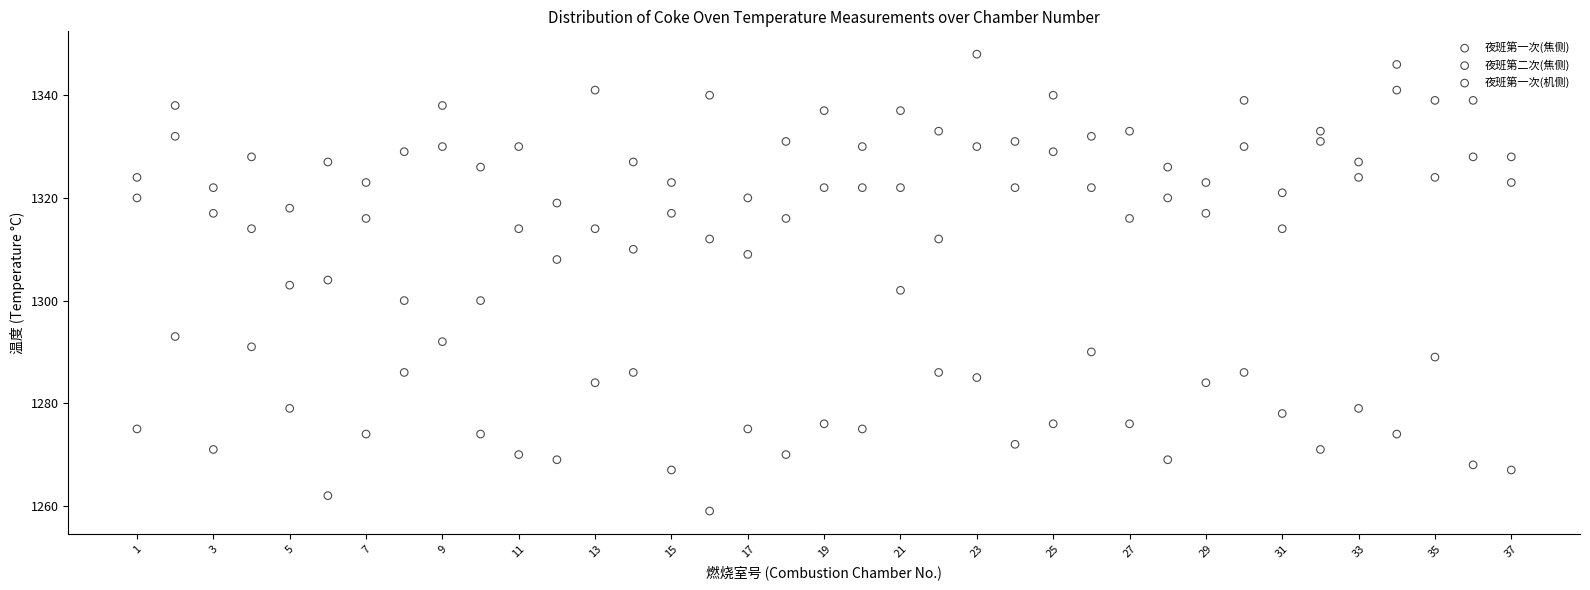

Across all data points, what is the range of X values (max minus min)?

36